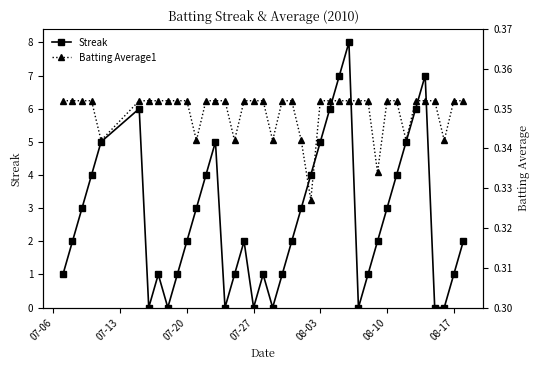

How many interior local peaks does the Streak series have?

7